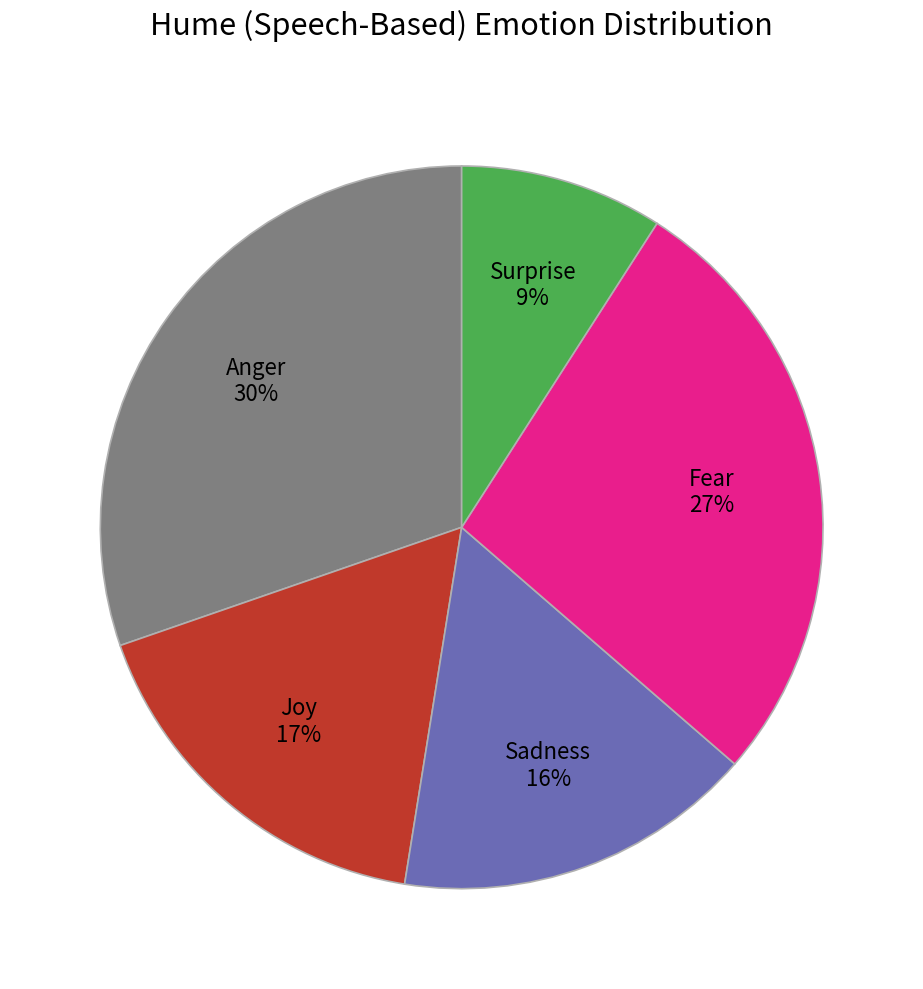

How many segments does this pie chart have?

5